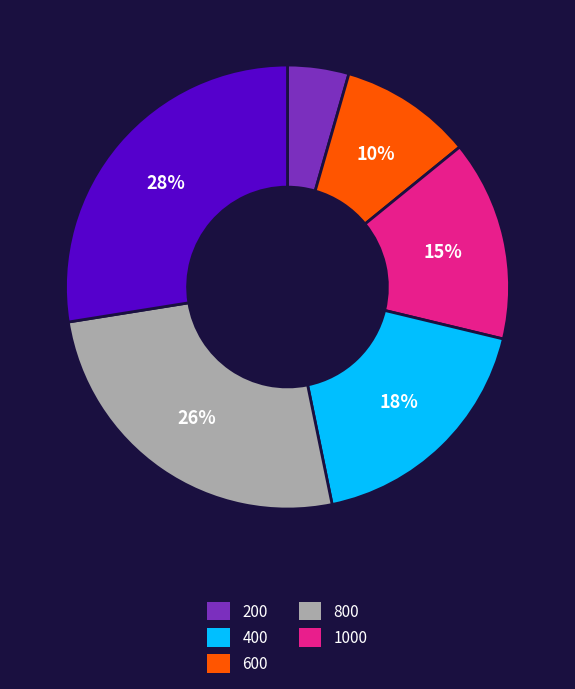

To the nearest percent, what is the average slice percentage?

17%